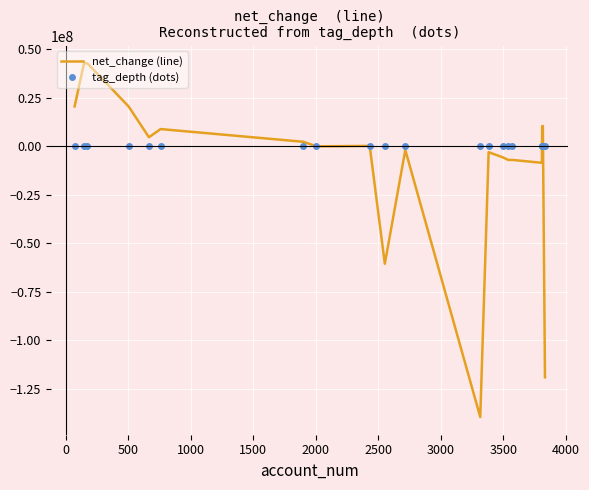

Which series has the largest total across all categories?

tag_depth (dots)